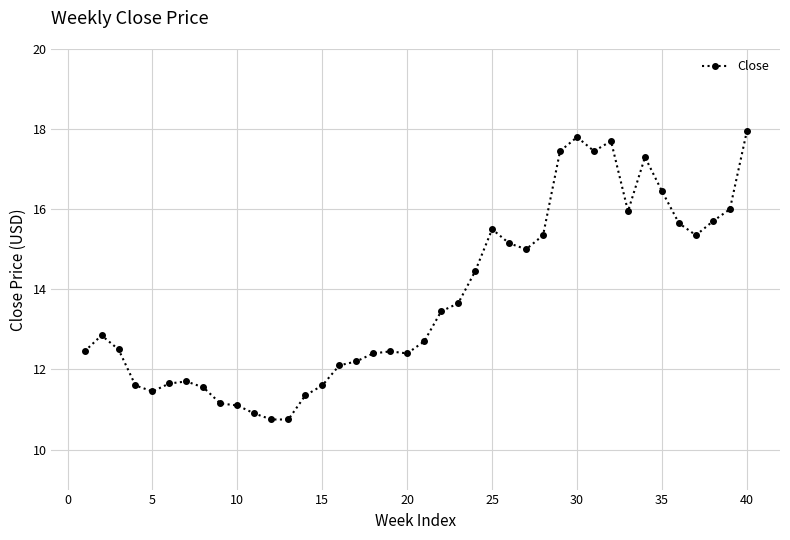

What is the difference between the second highest and second lowest values?

7.0